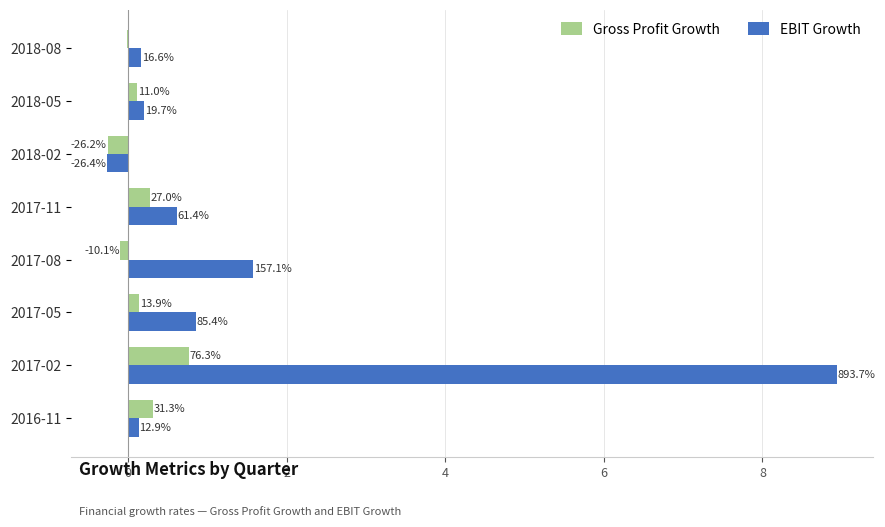

What are all the series names shown in the legend?

Gross Profit Growth, EBIT Growth